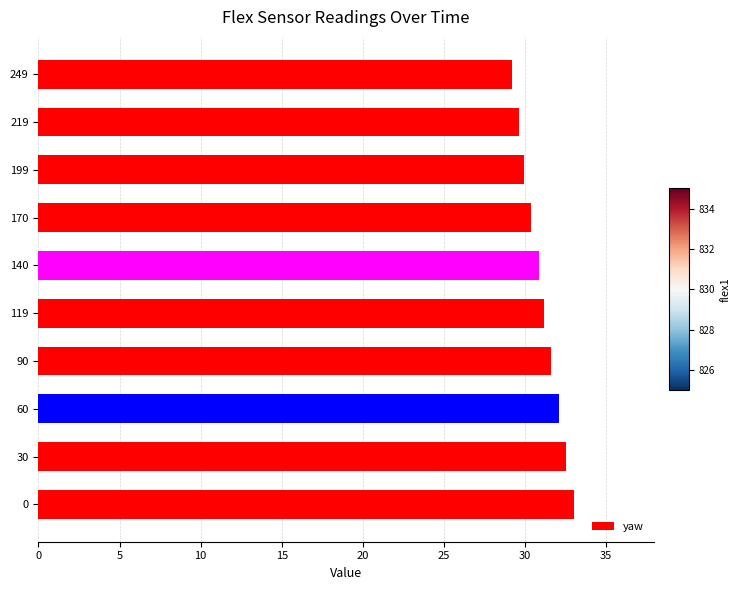

Read the value at 170.

30.4